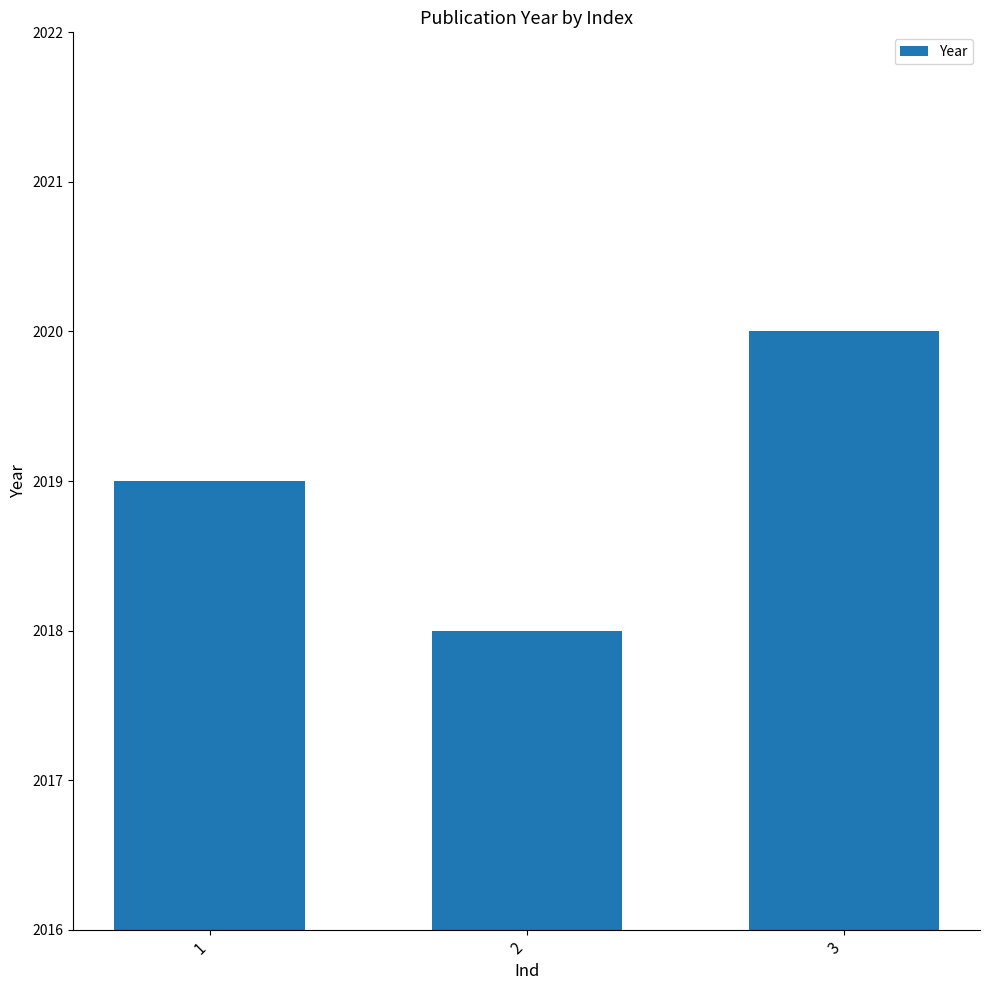

What is the value of the 1st bar from the left?

2019